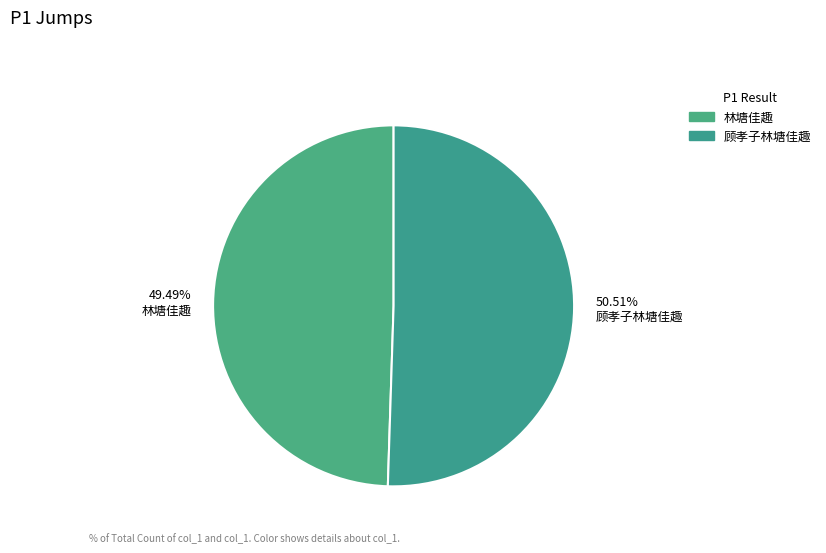

What is the largest slice in the pie chart?

顾孝子林塘佳趣